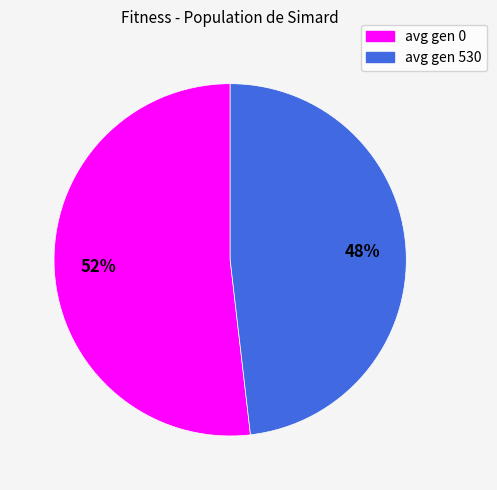

Combined, do avg gen 530 and avg gen 0 account for over 50%?

Yes